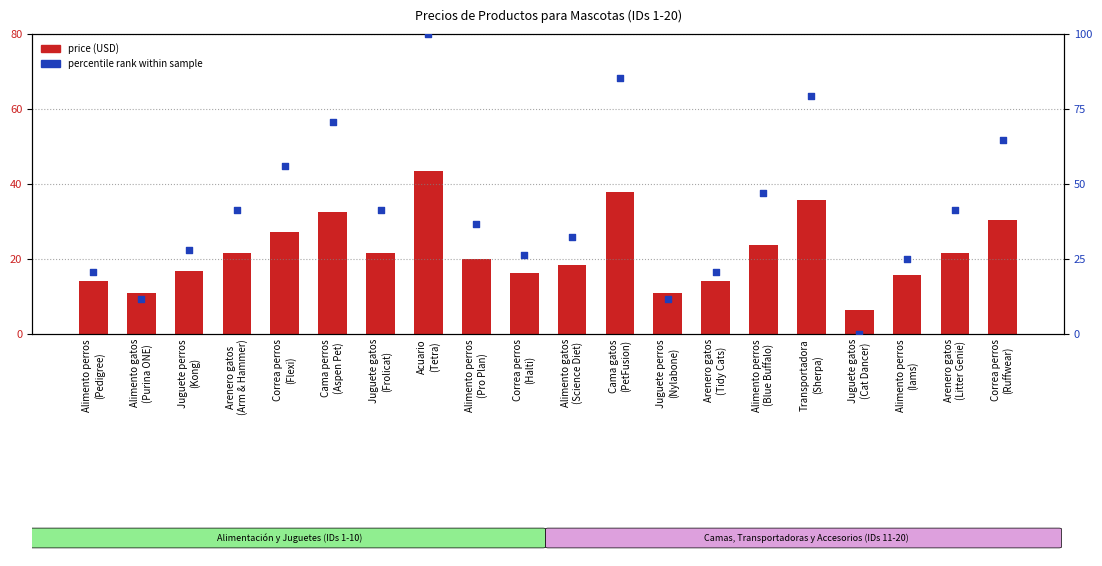

Which series has the largest Y range (max minus min)?

percentile rank